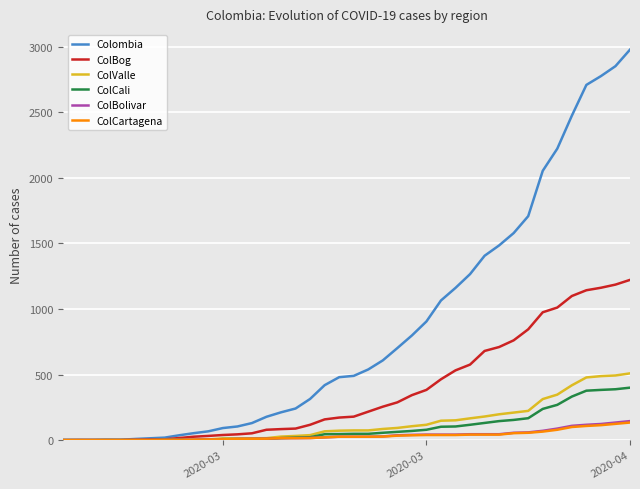

Which series has the widest spread of values?

Colombia